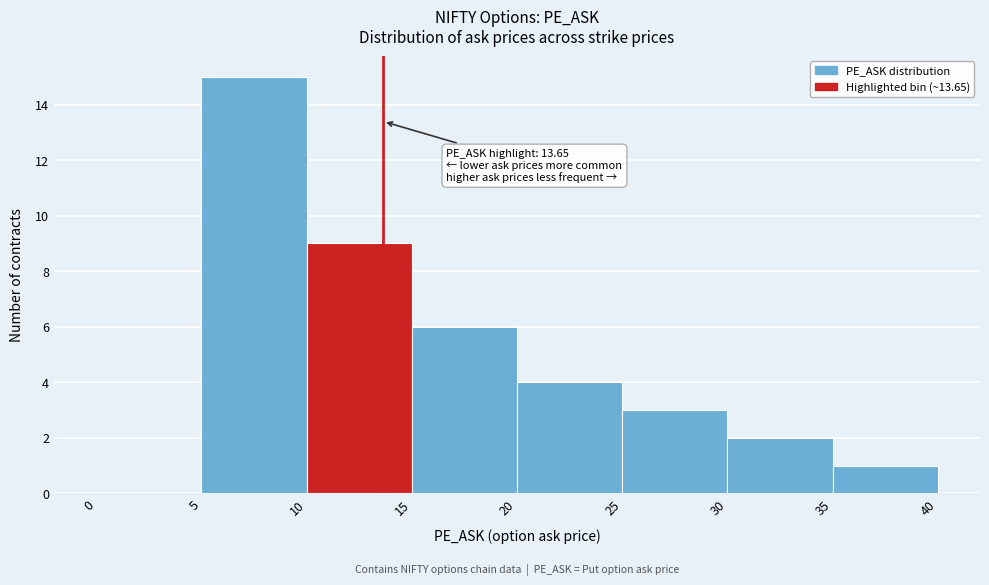

Over which range of the x-axis is the bar tallest?

5 to 10